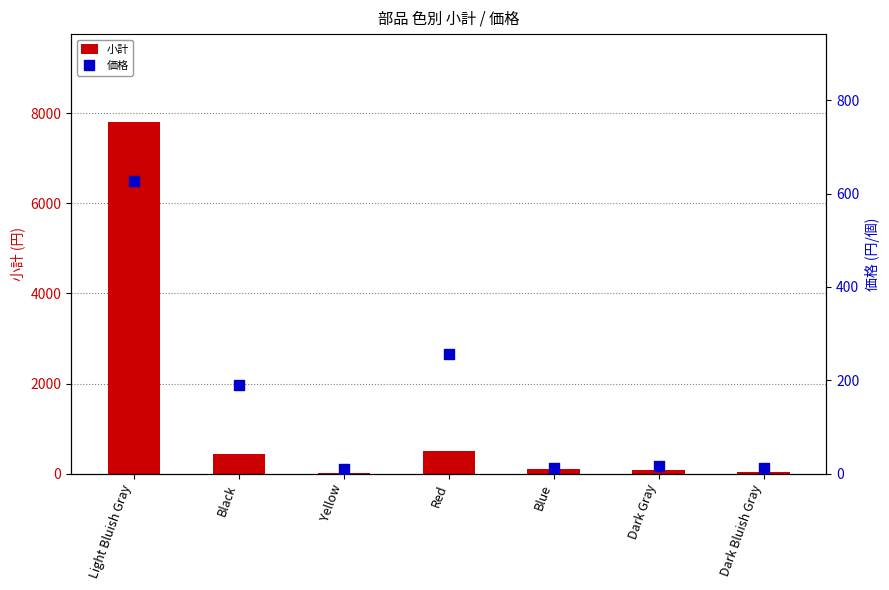

Which series reaches the maximum Y coordinate?

小計